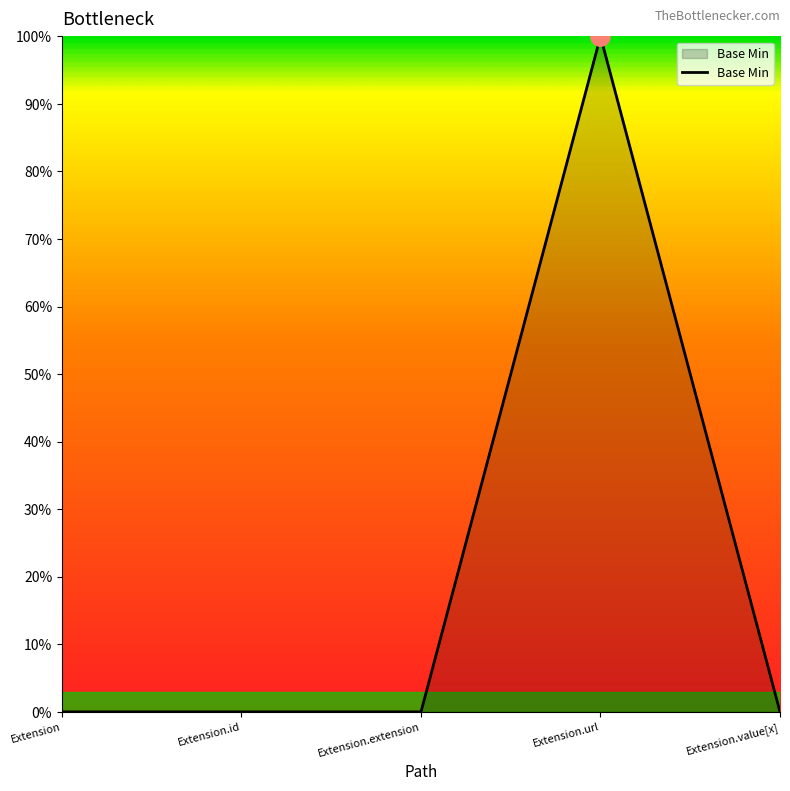

Does the chart have visible grid lines?

No